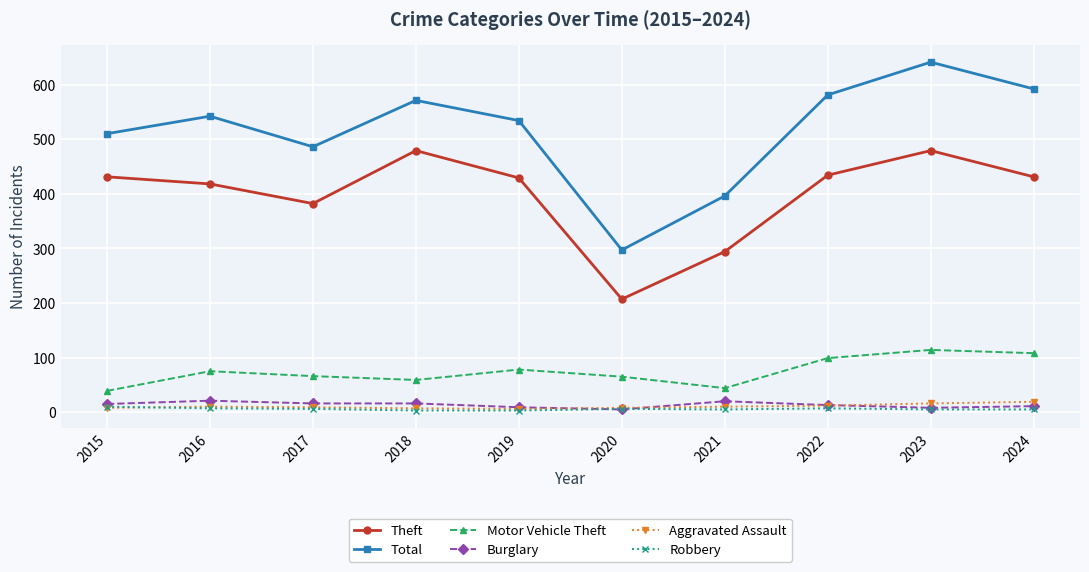

Is it true that Total equals 571 at 2018?

True